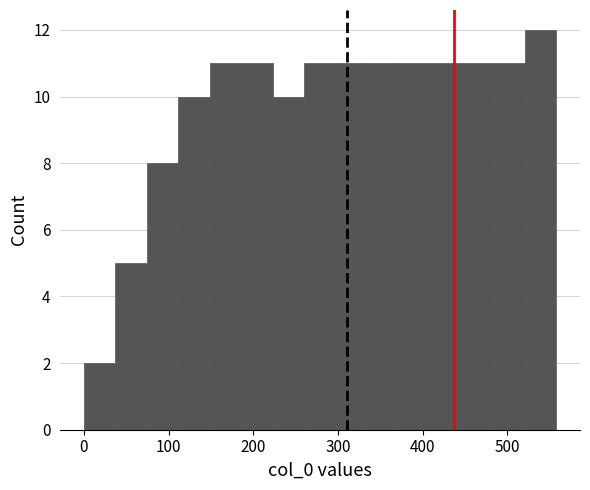

Around what value on the x-axis is the tallest bar? Give the approximate position of its centre, as read against the axis.

540